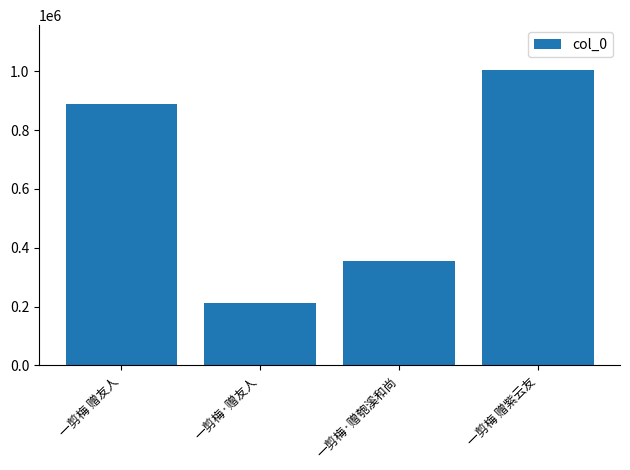

What is the change in value from 一剪梅 赠友人 to 一剪梅·赠友人?

-674019